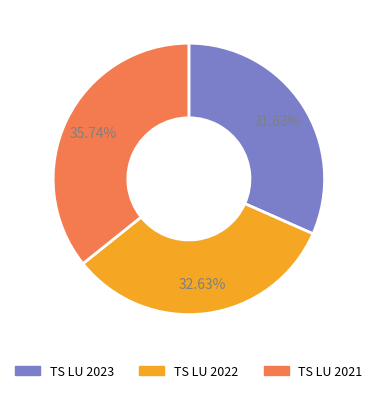

Is there any slice that represents more than half of the pie?

No